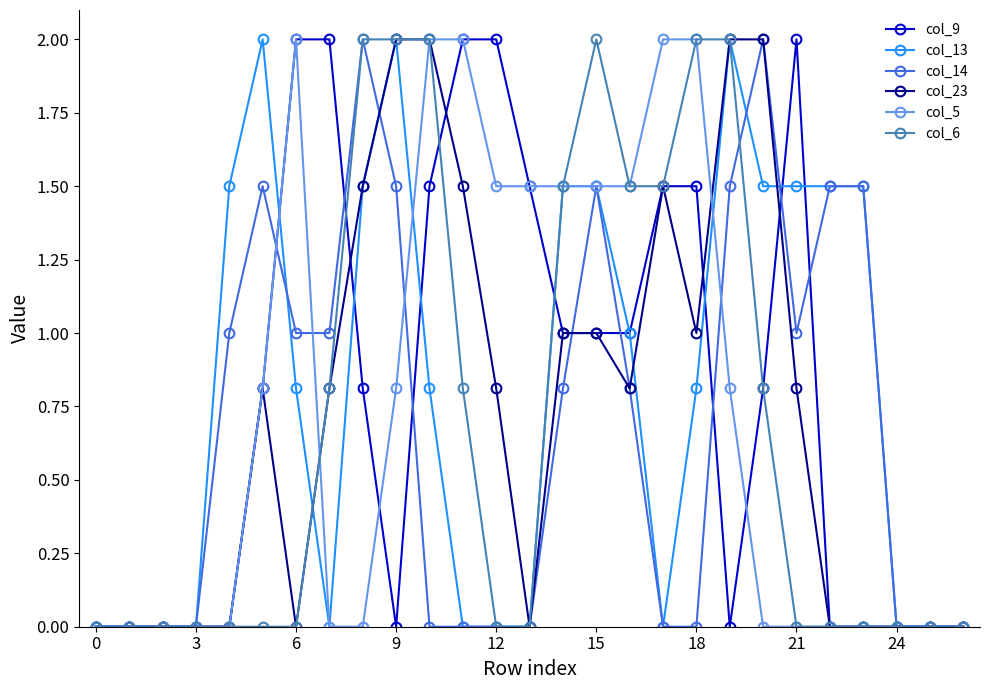

True or false: col_13 has more than 2 points higher than both neighbors.

True